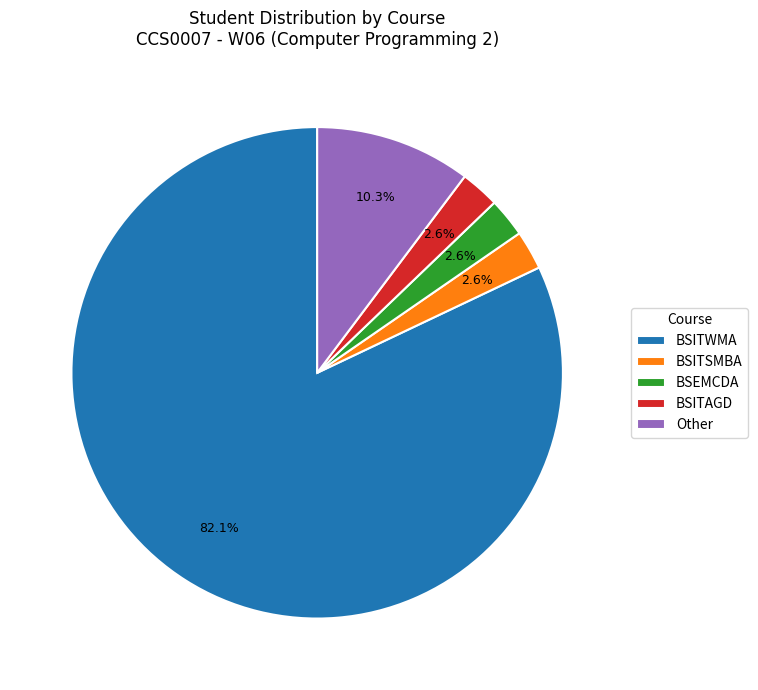

How many segments does this pie chart have?

5